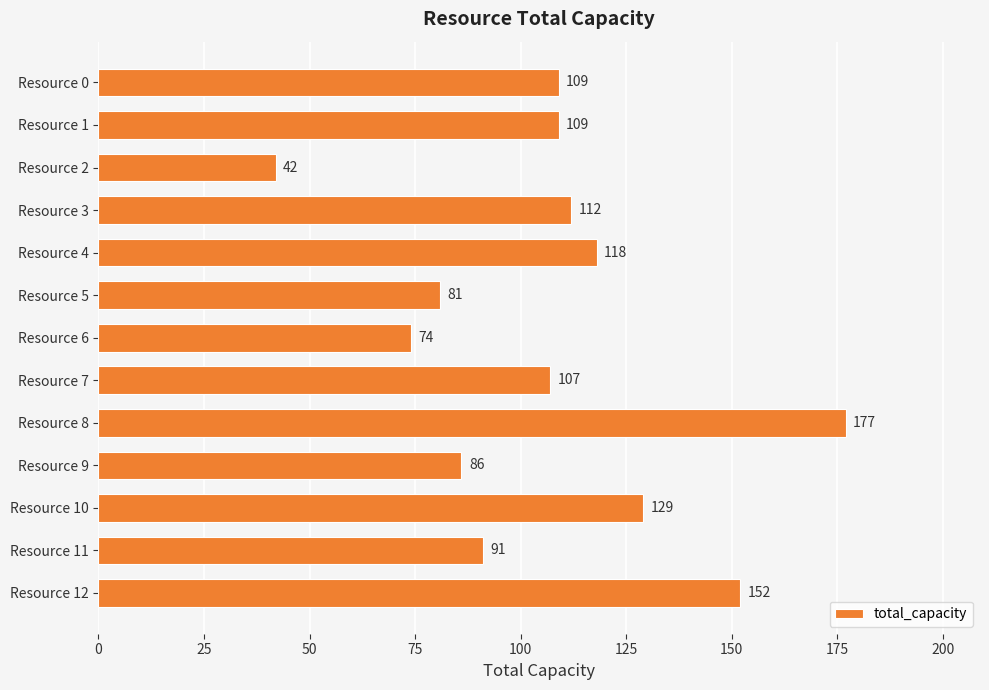

What is the change in value from Resource 0 to Resource 6?

-35